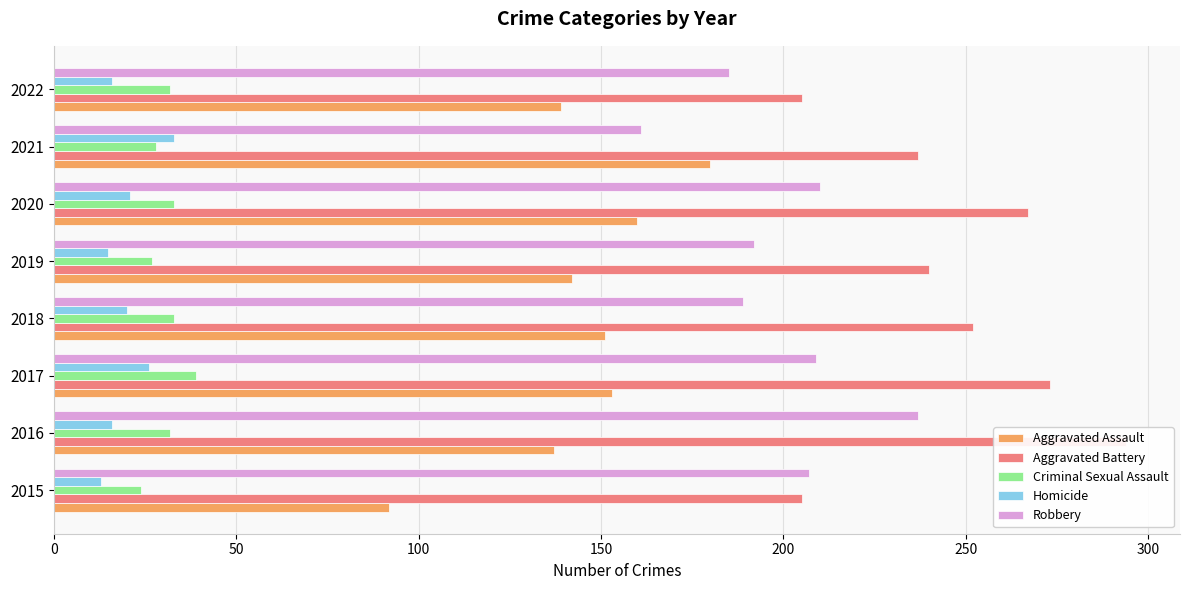

Reading left to right, extract all data points from this chart.

Aggravated Assault: 92	137	153	151	142	160	180	139
Aggravated Battery: 205	294	273	252	240	267	237	205
Criminal Sexual Assault: 24	32	39	33	27	33	28	32
Homicide: 13	16	26	20	15	21	33	16
Robbery: 207	237	209	189	192	210	161	185